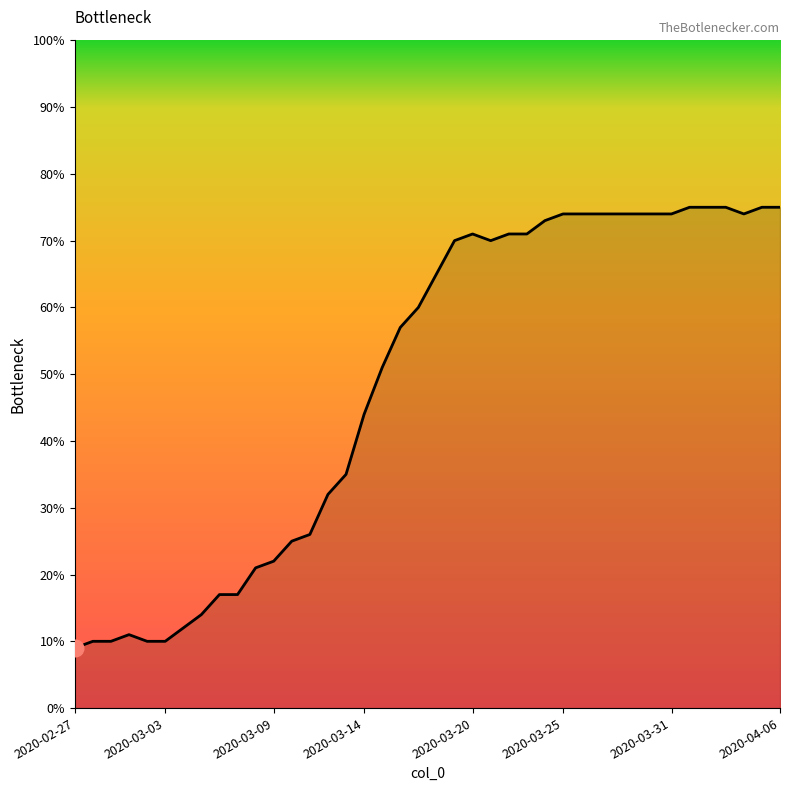

Does the chart display data point markers on the line(s)?

No